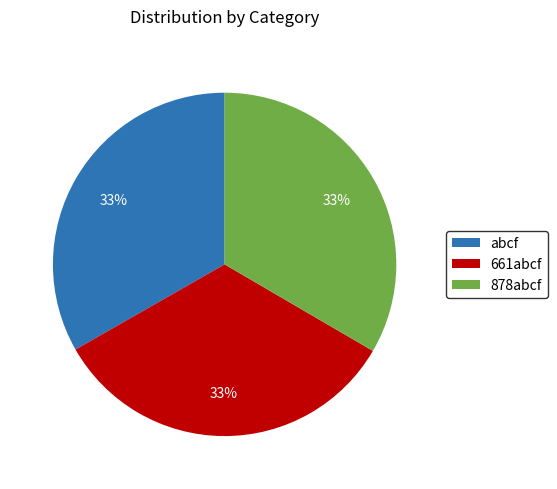

Approximately how many times larger is the value at abcf compared to 661abcf?

1.0